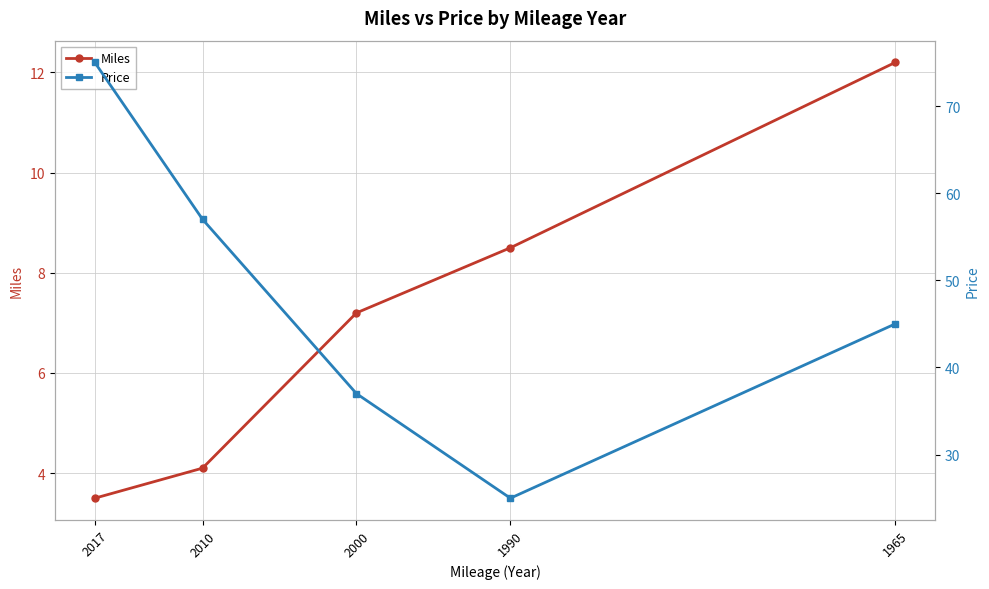

What is the sum of all Price values?

239.0